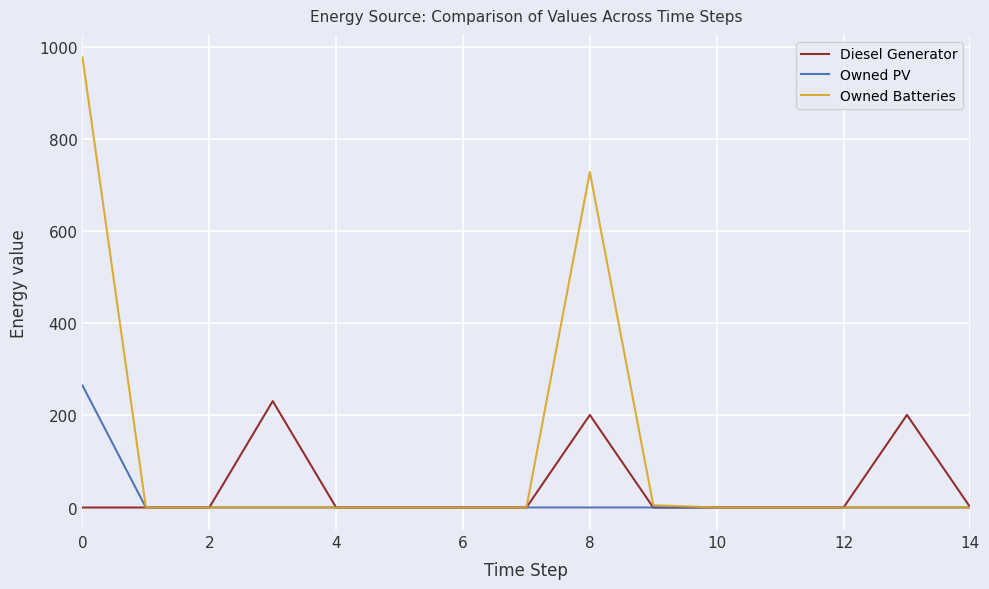

What is the greatest value displayed?

977